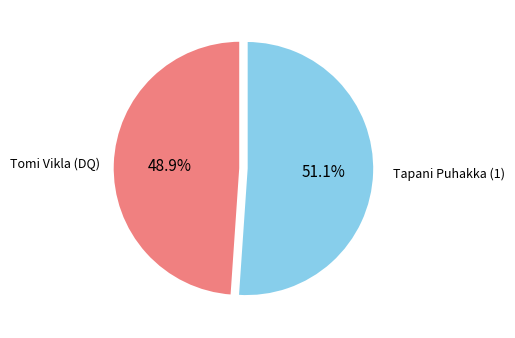

Rank the categories by value from lowest to highest.

Tomi Vikla (DQ), Tapani Puhakka (1)